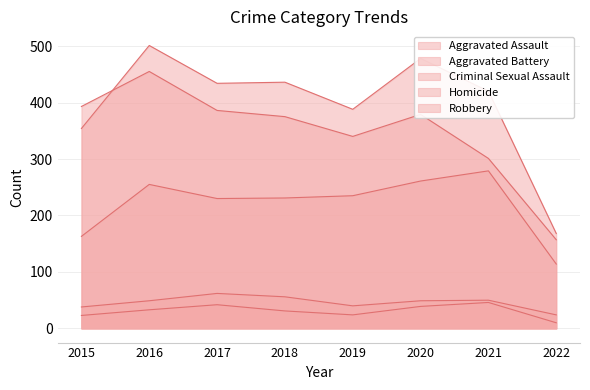

Reading left to right, what are all the values shown in this chart?

Aggravated Assault: 2015=163	2016=255	2017=230	2018=231	2019=235	2020=261	2021=279	2022=114
Aggravated Battery: 2015=354	2016=501	2017=434	2018=436	2019=388	2020=478	2021=420	2022=168
Criminal Sexual Assault: 2015=38	2016=49	2017=62	2018=56	2019=40	2020=49	2021=50	2022=24
Homicide: 2015=23	2016=33	2017=42	2018=31	2019=24	2020=39	2021=46	2022=10
Robbery: 2015=393	2016=455	2017=386	2018=375	2019=340	2020=379	2021=301	2022=157